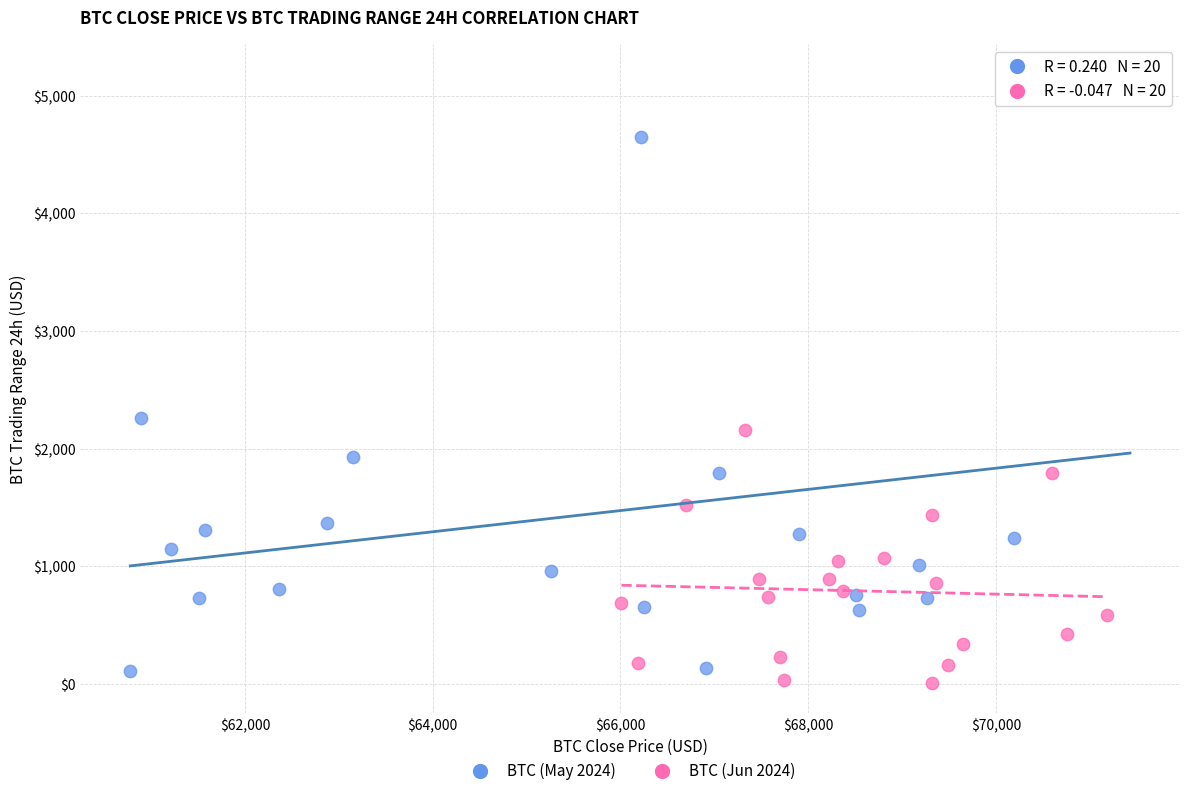

Which series has the largest Y range (max minus min)?

BTC (May 2024)